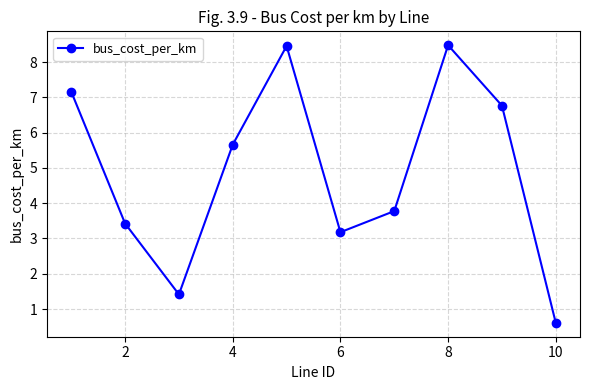

What is the minimum value shown in the chart?

0.6